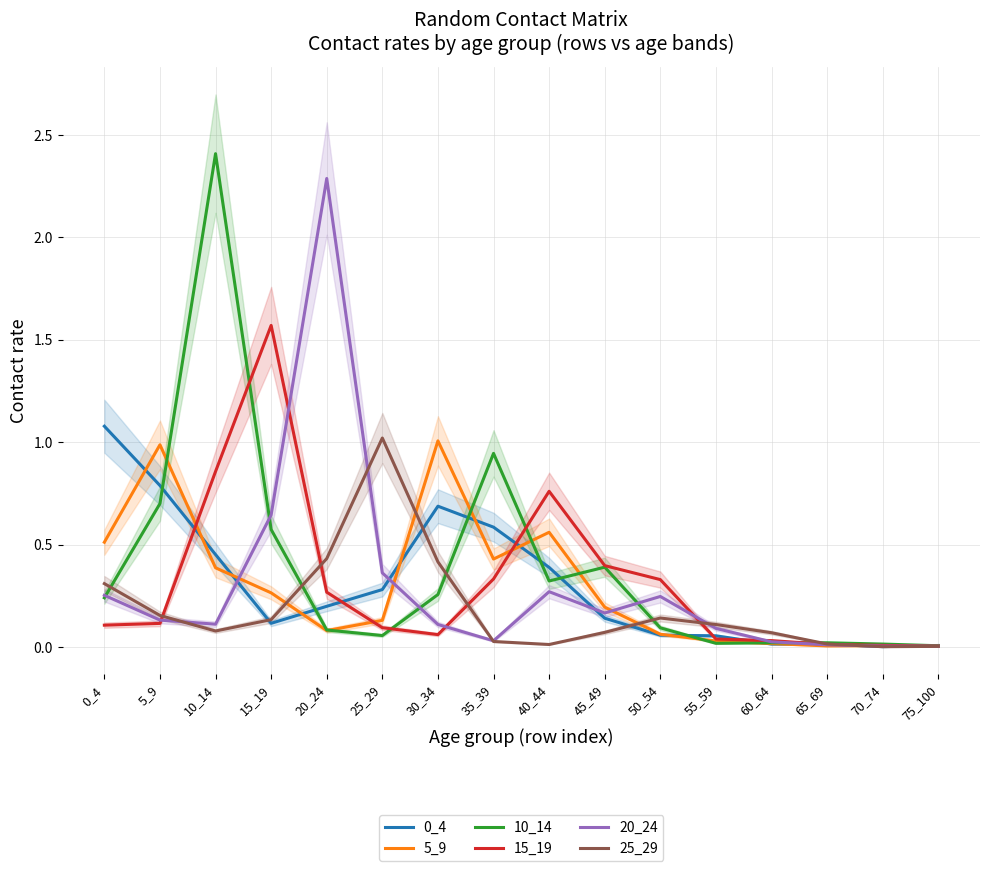

At which category is the sum across all series the highest?

10_14